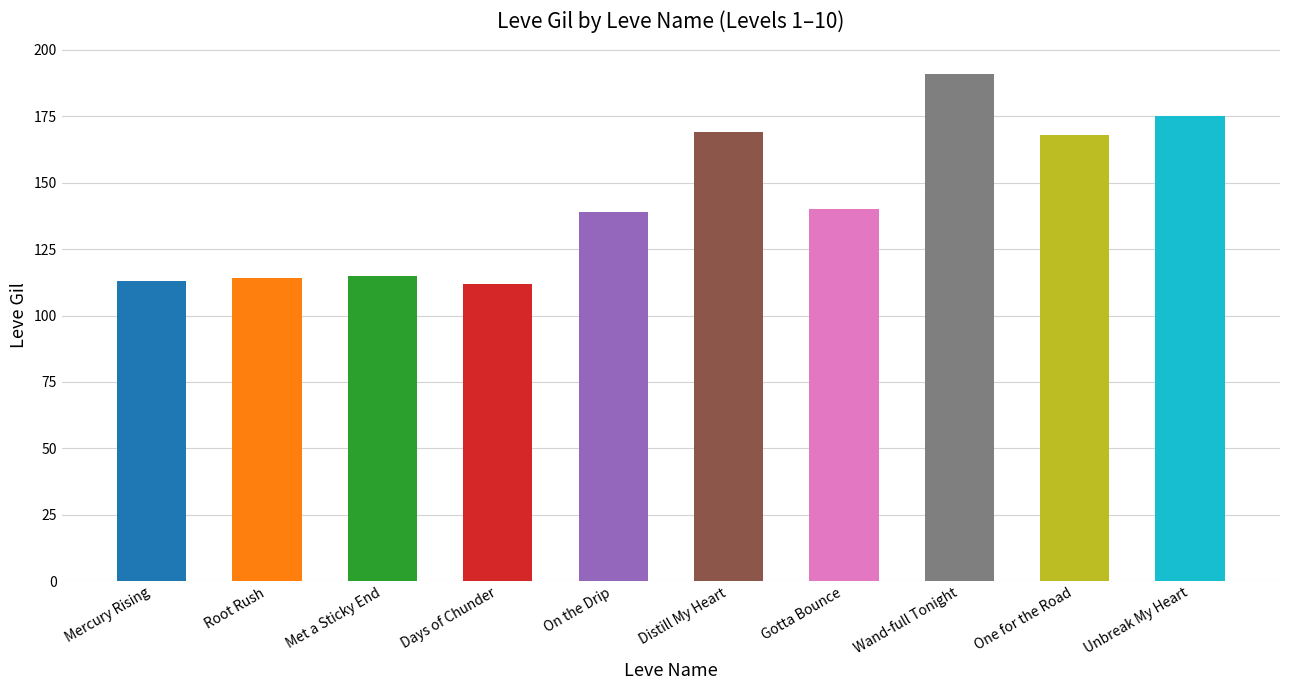

What is the ratio of the value at Wand-full Tonight to the value at Root Rush?

1.7